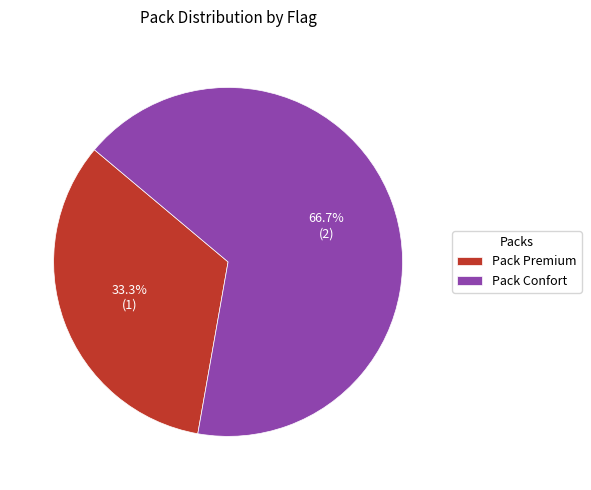

What is the ratio of the value at Pack Confort to the value at Pack Premium?

2.0